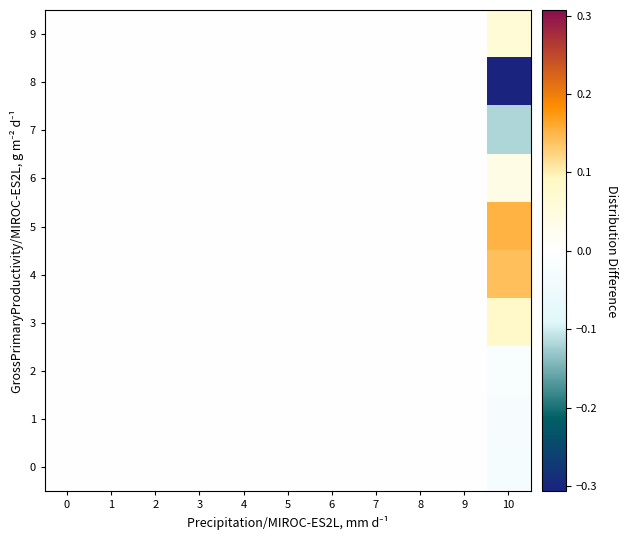

Reading left to right, transcribe all the data shown in this chart.

0: 0=0.0	1=0.0	2=0.0	3=0.0	4=0.0	5=0.0	6=0.0	7=0.0	8=0.0	9=0.0	10=-0.0
1: 0=0.0	1=0.0	2=0.0	3=0.0	4=0.0	5=0.0	6=0.0	7=0.0	8=0.0	9=0.0	10=-0.0
2: 0=0.0	1=0.0	2=0.0	3=0.0	4=0.0	5=0.0	6=0.0	7=0.0	8=0.0	9=0.0	10=-0.0
3: 0=0.0	1=0.0	2=0.0	3=0.0	4=0.0	5=0.0	6=0.0	7=0.0	8=0.0	9=0.0	10=0.1
4: 0=0.0	1=0.0	2=0.0	3=0.0	4=0.0	5=0.0	6=0.0	7=0.0	8=0.0	9=0.0	10=0.1
5: 0=0.0	1=0.0	2=0.0	3=0.0	4=0.0	5=0.0	6=0.0	7=0.0	8=0.0	9=0.0	10=0.2
6: 0=0.0	1=0.0	2=0.0	3=0.0	4=0.0	5=0.0	6=0.0	7=0.0	8=0.0	9=0.0	10=0.0
7: 0=0.0	1=0.0	2=0.0	3=0.0	4=0.0	5=0.0	6=0.0	7=0.0	8=0.0	9=0.0	10=-0.1
8: 0=0.0	1=0.0	2=0.0	3=0.0	4=0.0	5=0.0	6=0.0	7=0.0	8=0.0	9=0.0	10=-0.3
9: 0=0.0	1=0.0	2=0.0	3=0.0	4=0.0	5=0.0	6=0.0	7=0.0	8=0.0	9=0.0	10=0.1